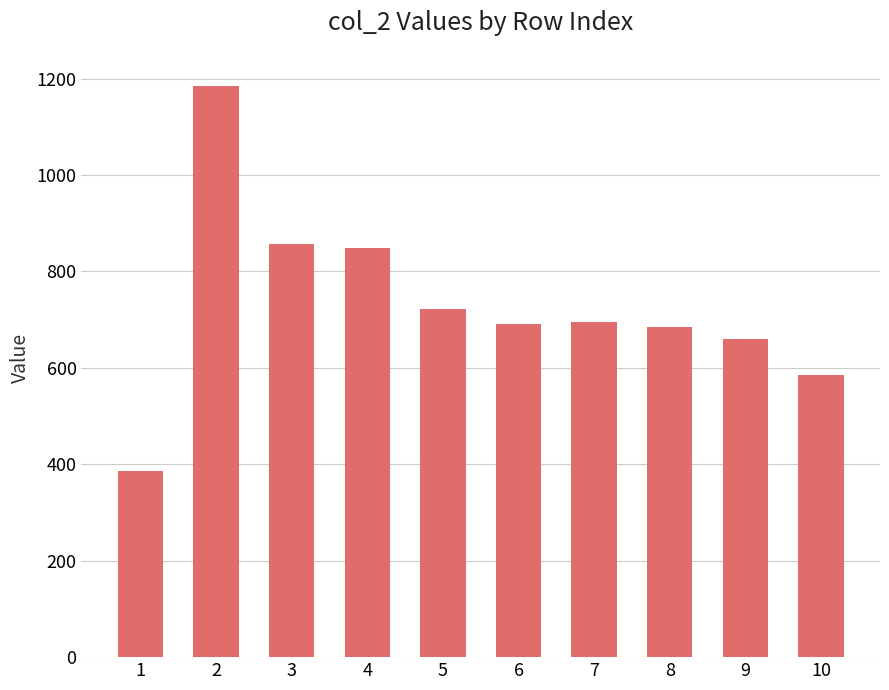

What is the greatest value displayed?

1184